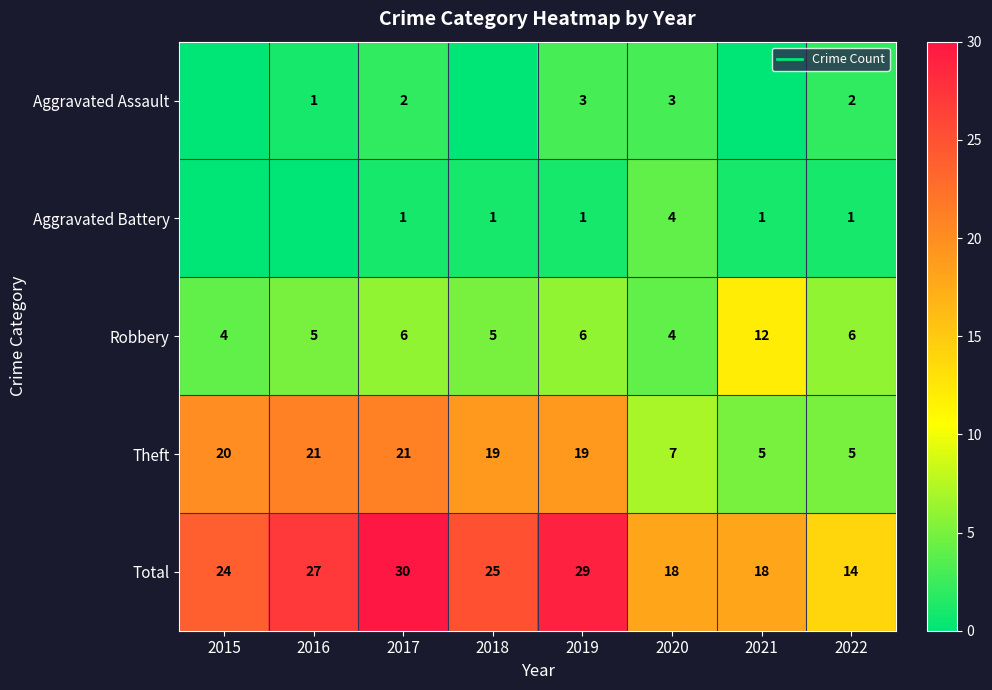

Which series has the largest range (max minus min)?

Theft